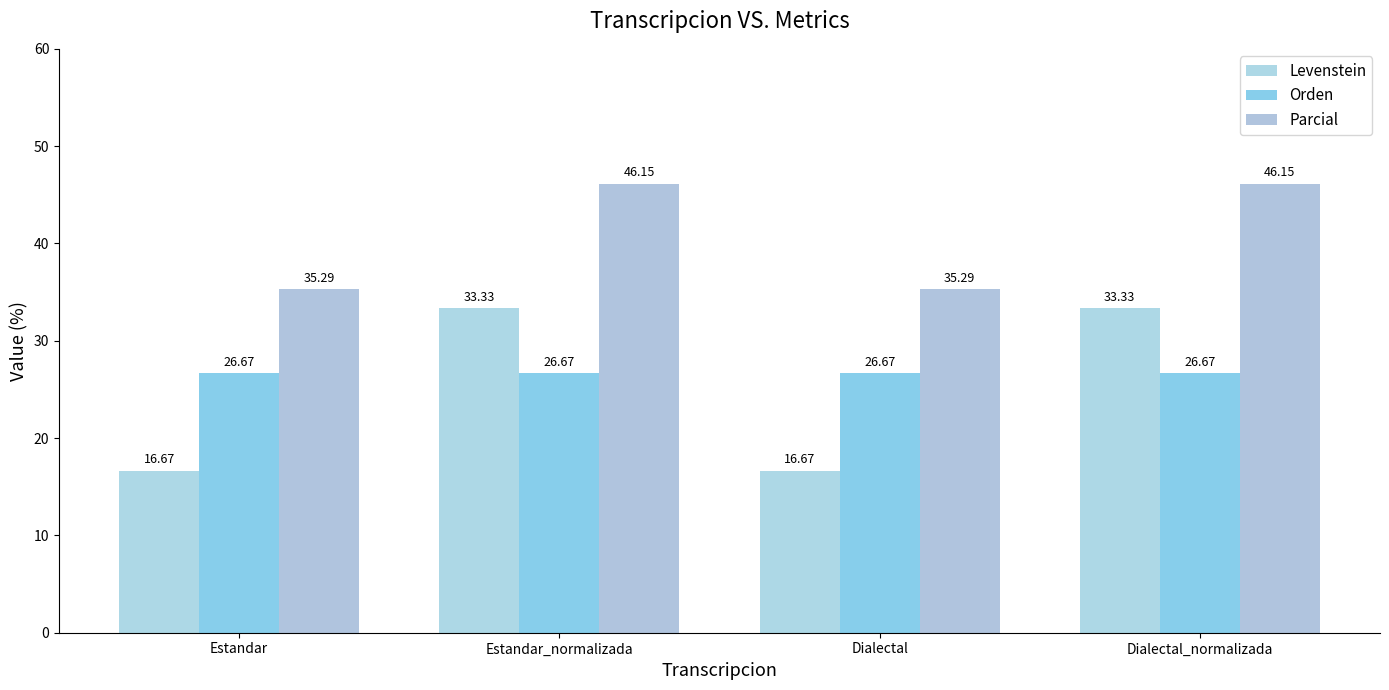

How many groups of bars are there?

4